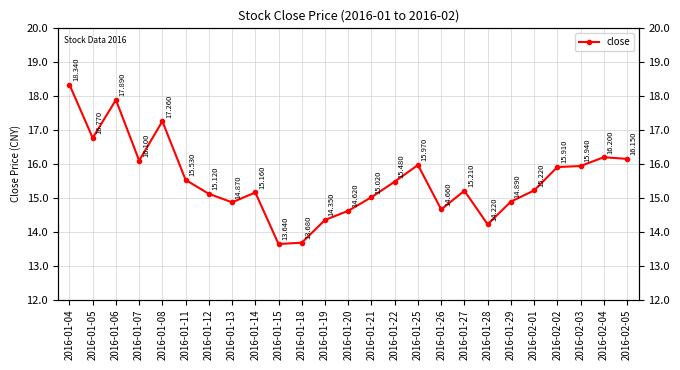

Does the chart display data point markers on the line(s)?

Yes